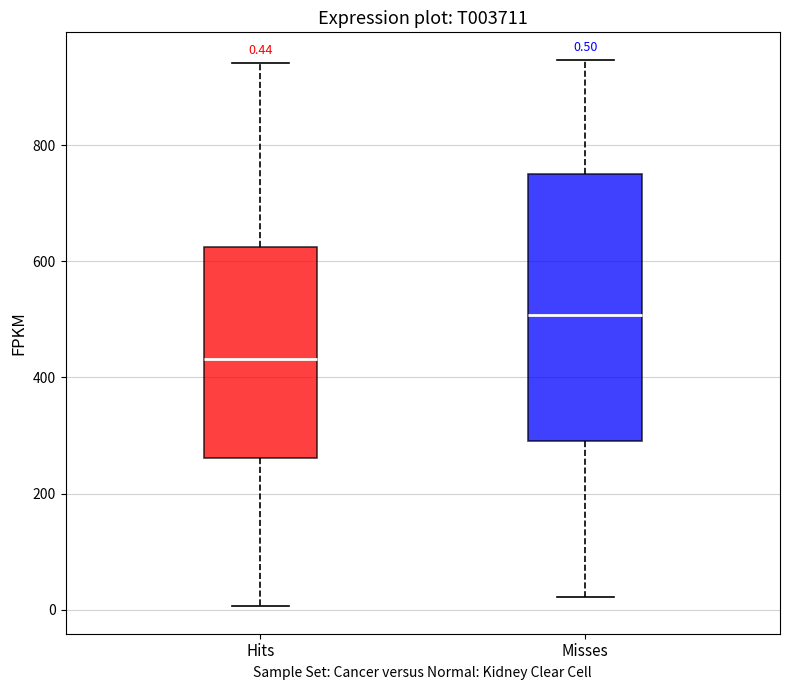

Which box's median line is the highest?

Misses